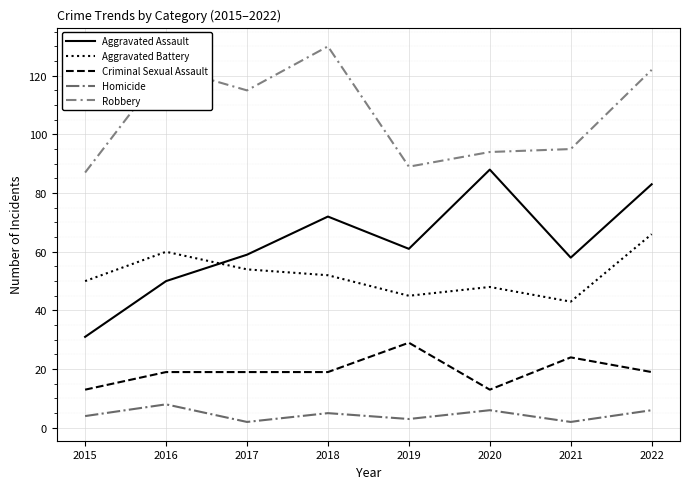

Which series has the largest total across all categories?

Robbery